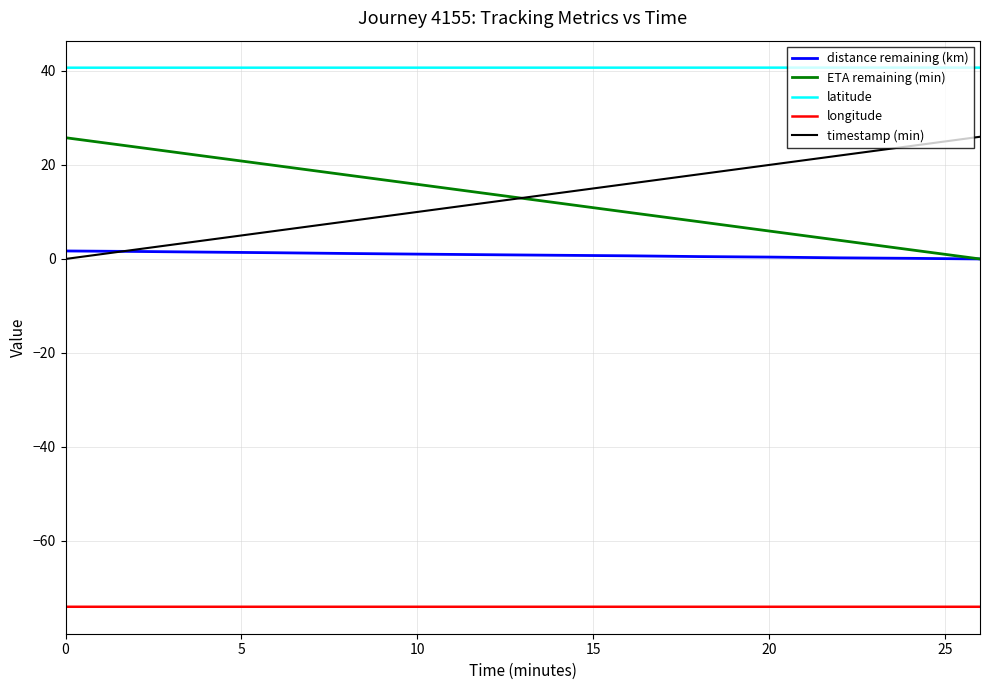

Does the chart have visible grid lines?

Yes